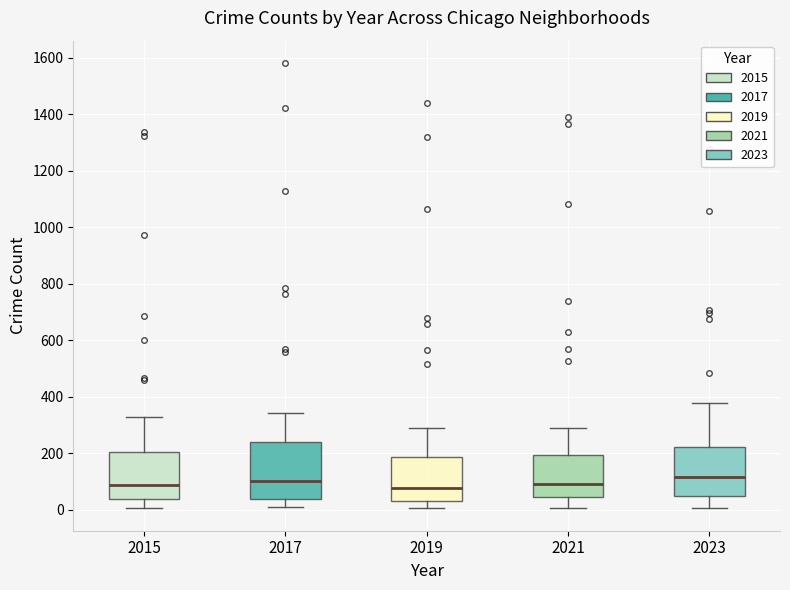

Comparing the boxes themselves (not the whiskers), which one is the tallest?

2017